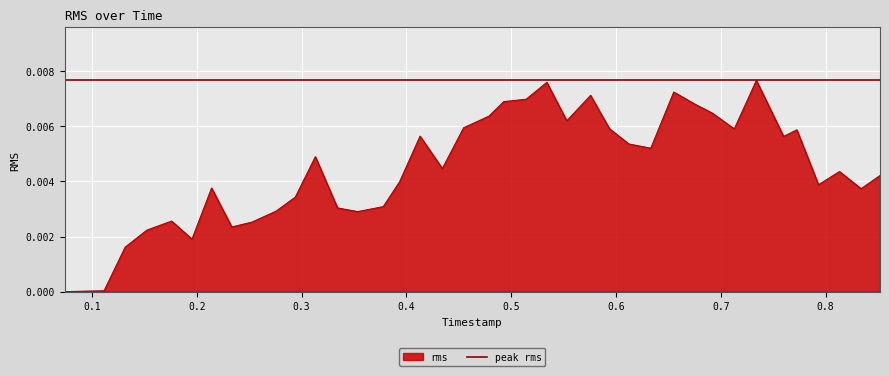

The chart shows a value of 0.0 at 0.294036094. True or false?

False